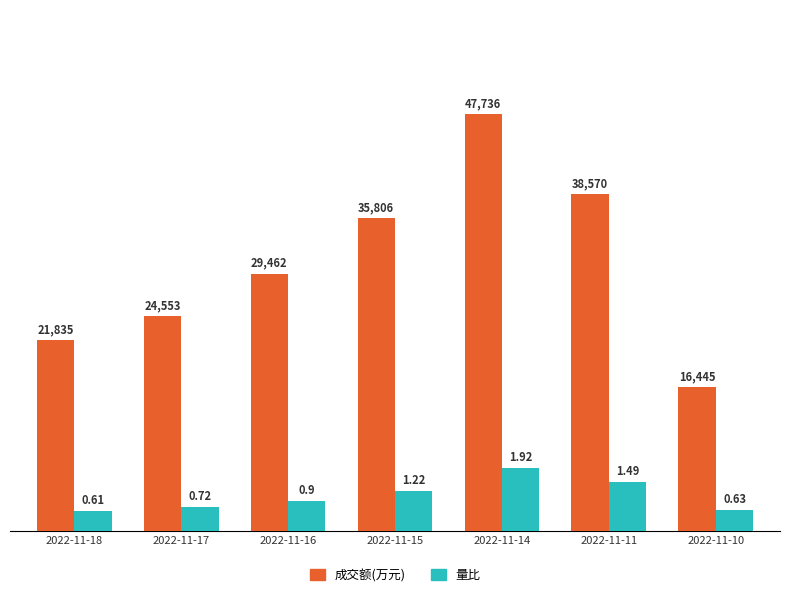

What is the value of the 成交额(万元) bar at the 7th from the left?

16445.0